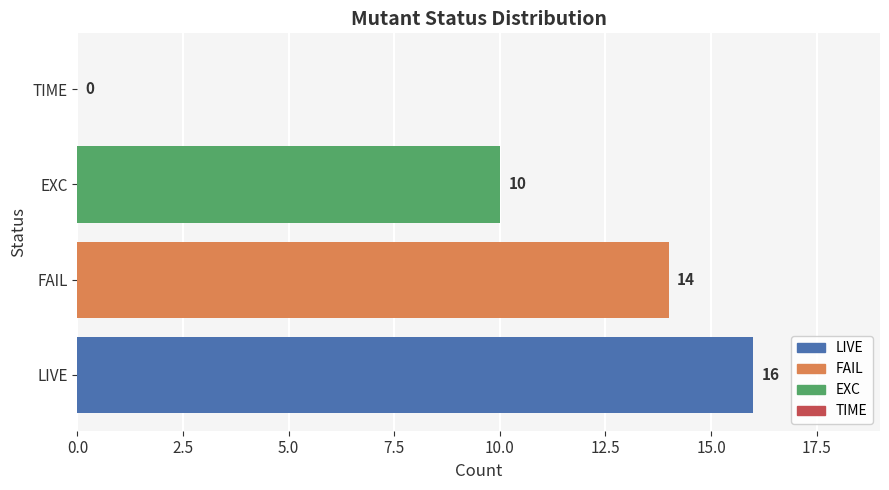

Where is the data nearest to the value 8?

EXC